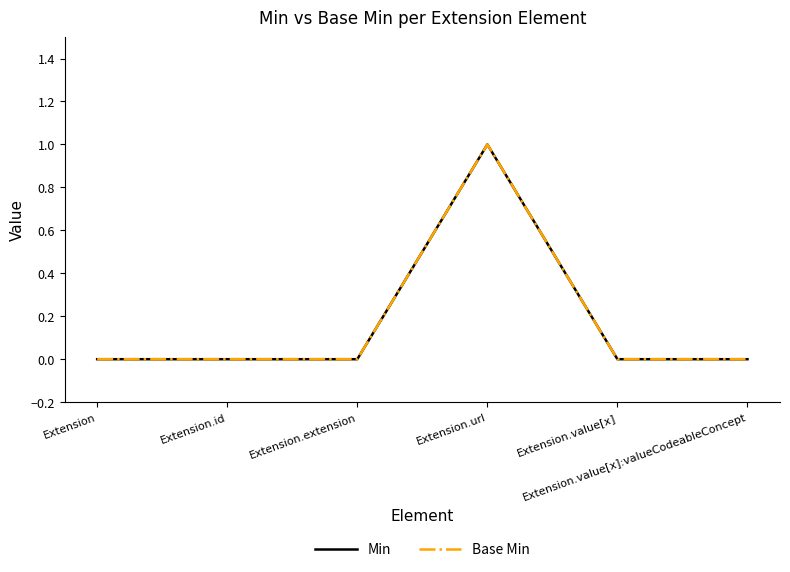

True or false: Min has more than 2 interior local peaks.

False